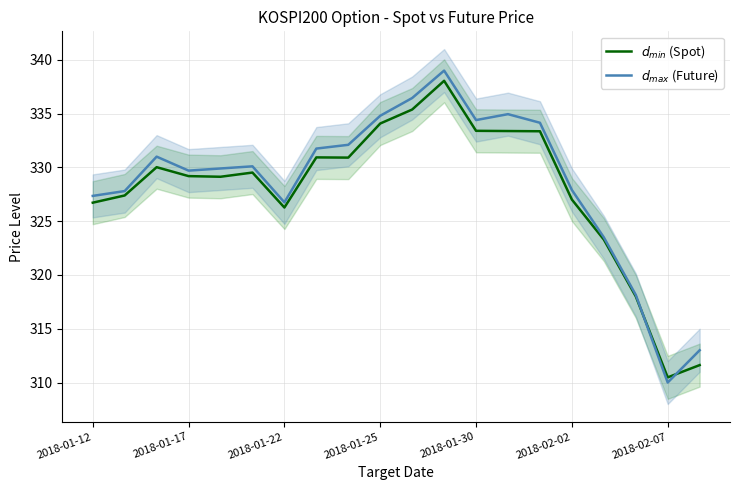

Reading left to right, transcribe all the data shown in this chart.

$d_{min}$ (Spot): 326.7	327.4	330.0	329.2	329.1	329.5	326.3	330.9	330.9	334.1	335.4	338.1	333.4	333.4	333.4	327.0	323.3	318.0	310.5	311.6
$d_{max}$ (Future): 327.4	327.8	331.0	329.7	329.9	330.1	326.8	331.8	332.1	334.8	336.4	339.0	334.4	334.9	334.1	327.9	323.5	318.1	310.0	313.0